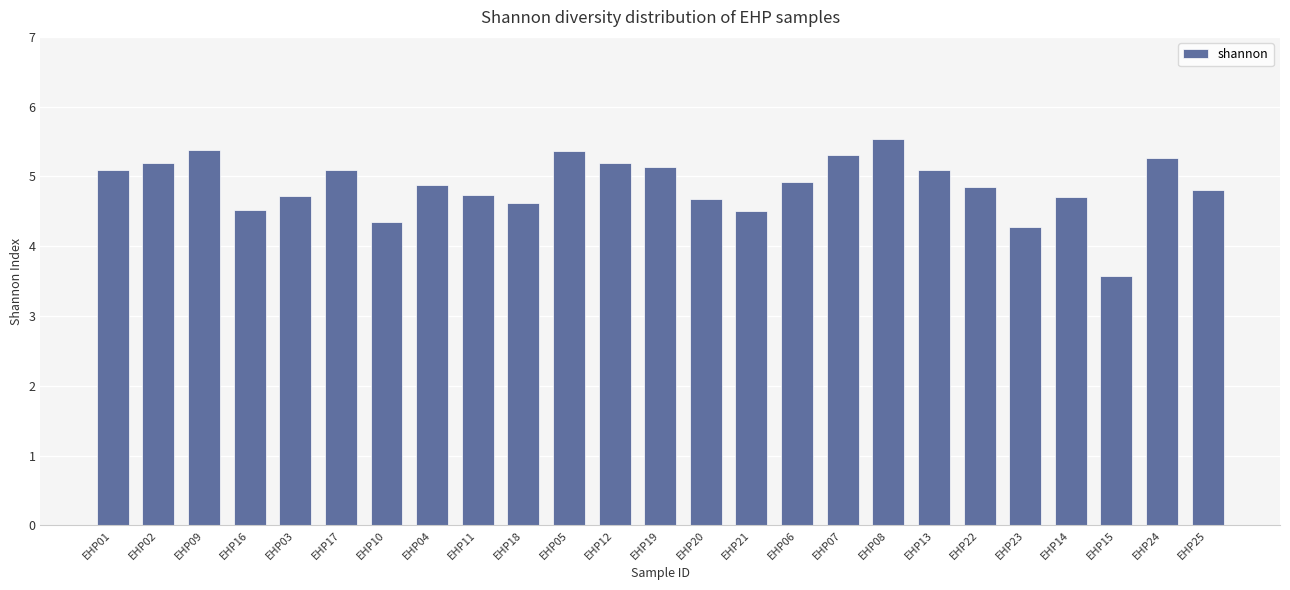

What is the value of the 2nd bar from the left?

5.2